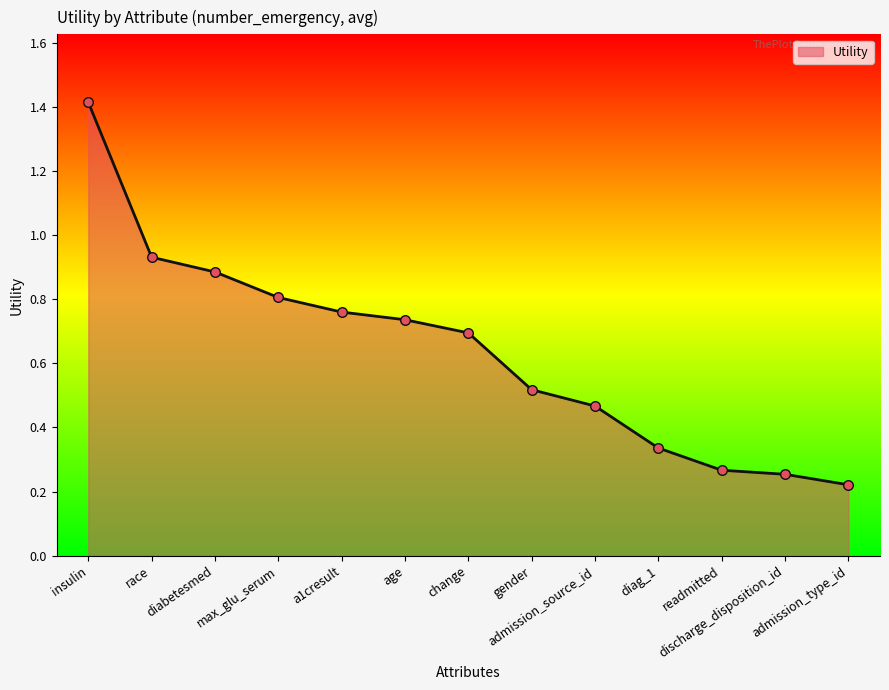

What is the maximum value shown in the chart?

1.4